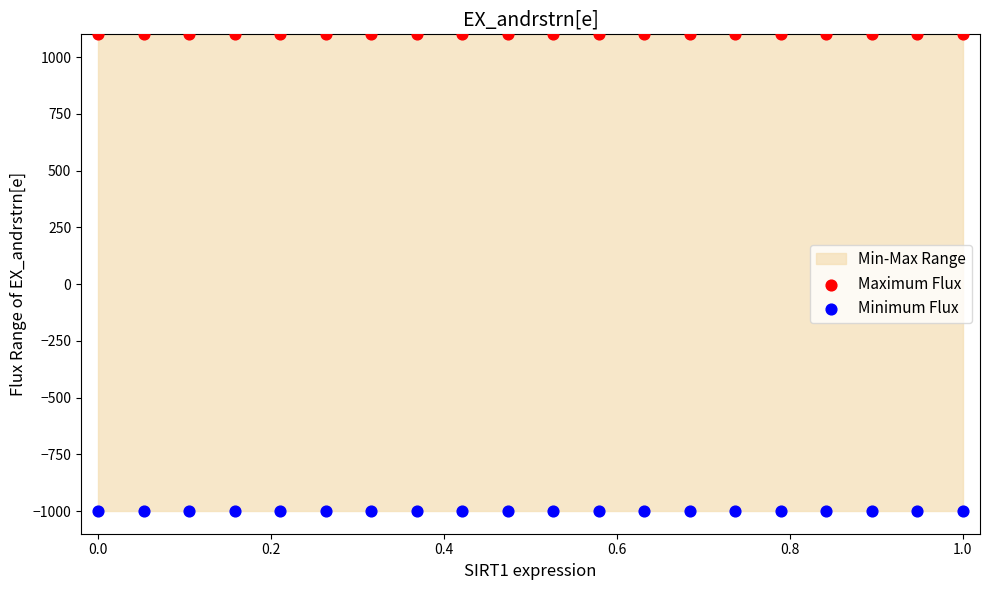

Which series reaches the minimum Y coordinate?

Minimum Flux